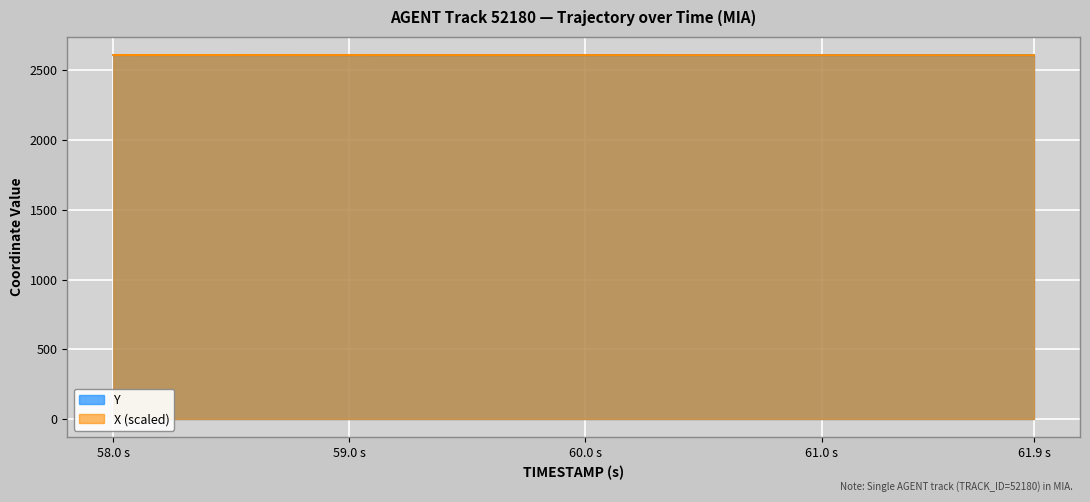

What are all the series names shown in the legend?

Y, X (scaled)